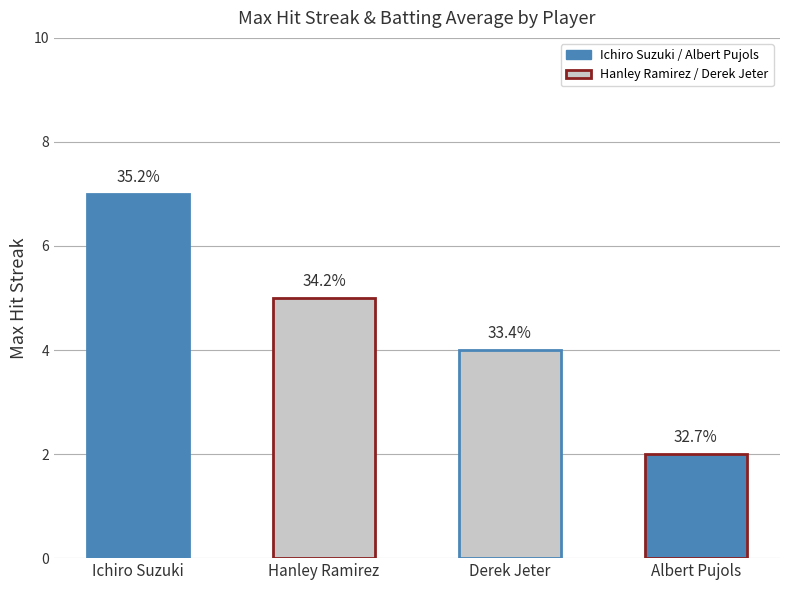

List the labels in order of value, smallest first.

Albert Pujols, Derek Jeter, Hanley Ramirez, Ichiro Suzuki